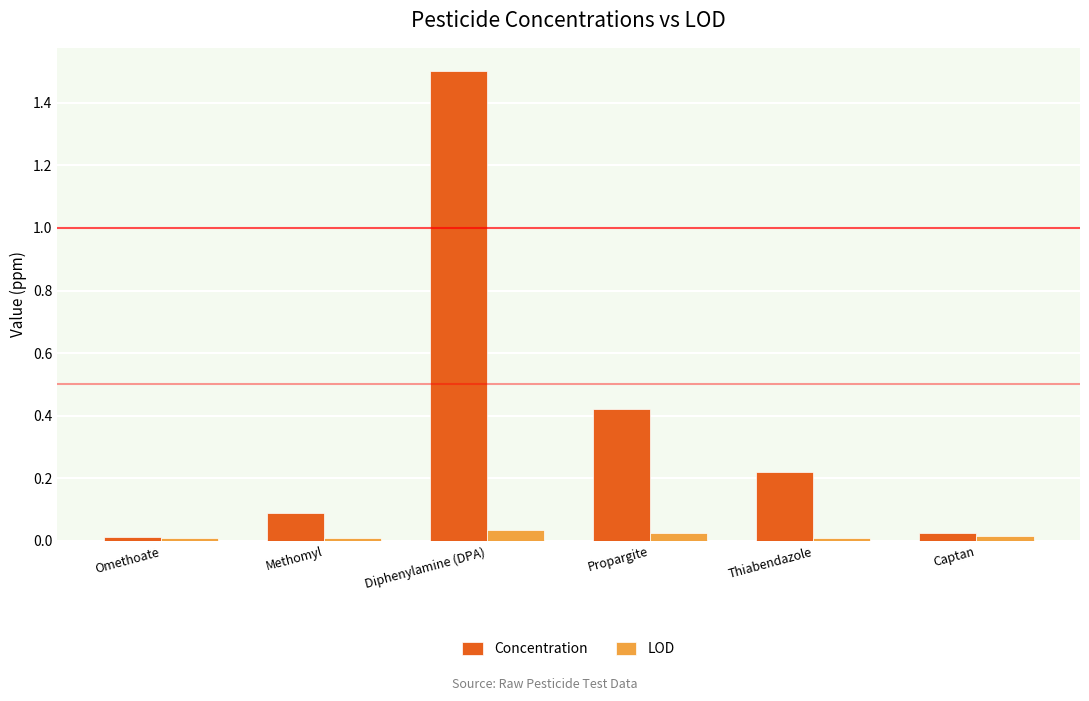

At which label does Concentration reach its peak?

Diphenylamine (DPA)